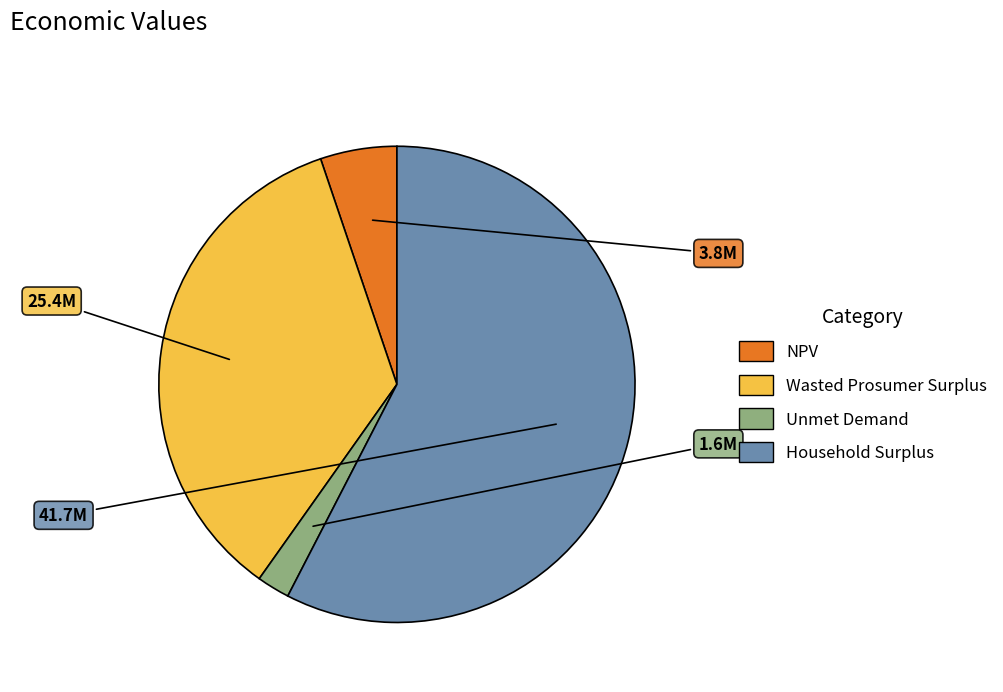

Is the sum of Unmet Demand and Wasted Prosumer Surplus greater than half?

No